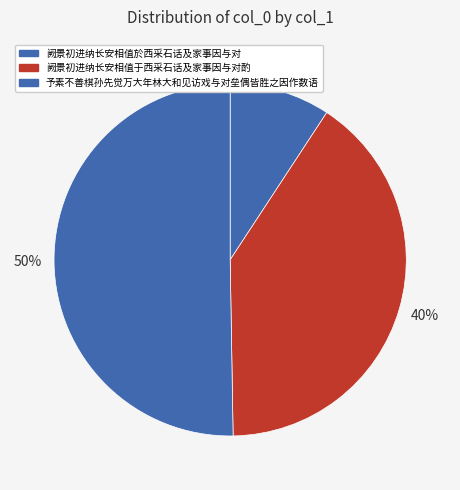

What is the smallest slice in the pie chart?

阙景初进纳长安相值於西采石话及家事因与对